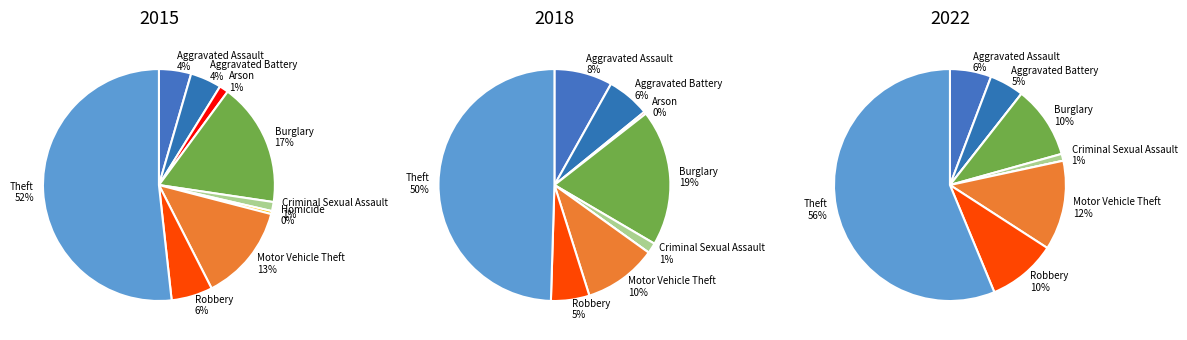

How many slices are in this pie chart?

9